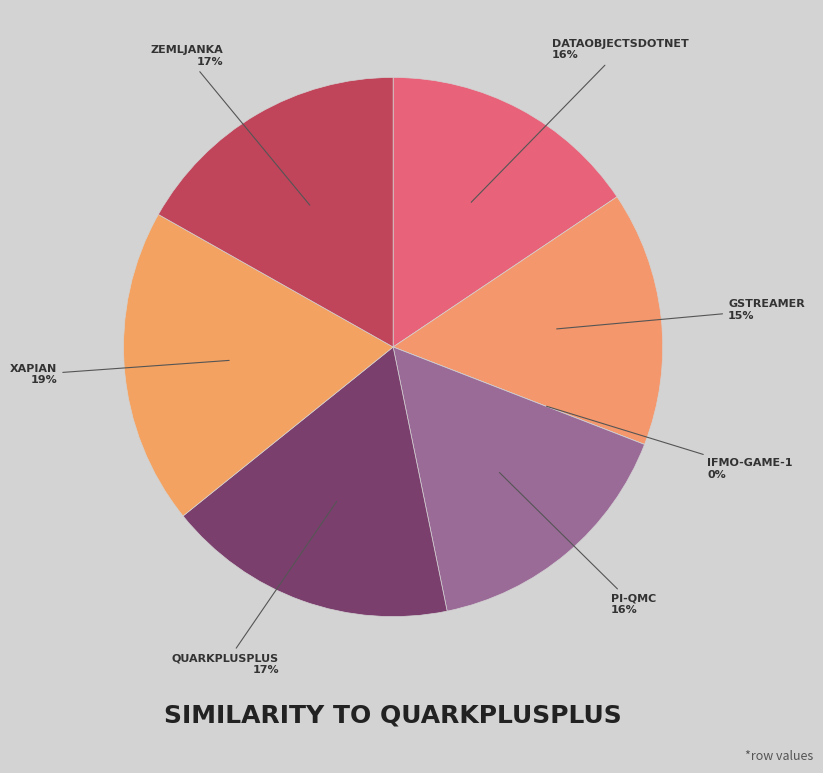

Is the sum of gstreamer.csv and pi-qmc.csv greater than half?

No